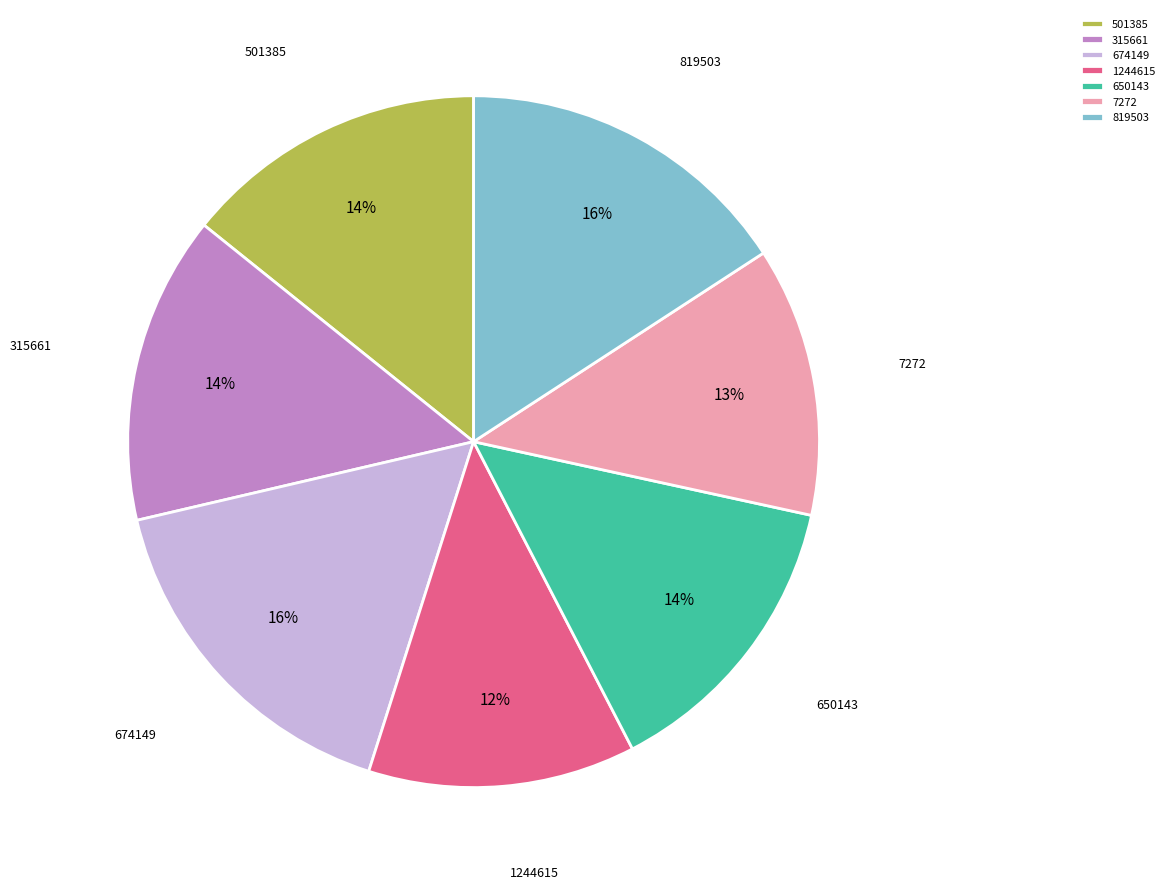

Count the number of slices in the pie.

7